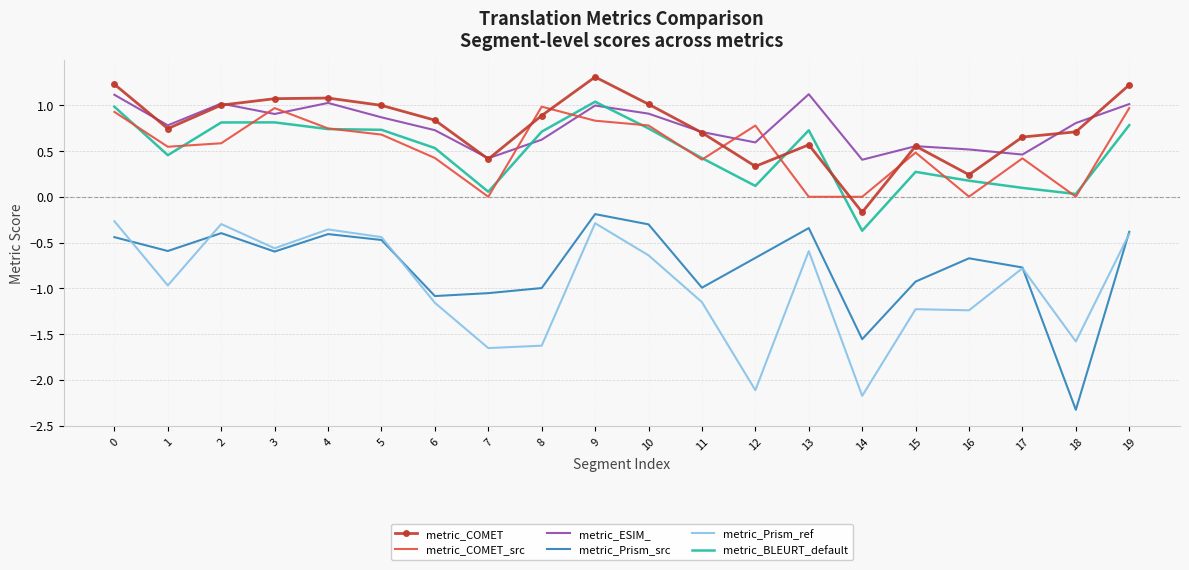

The value of metric_COMET_src at 18 is 0.0. True or false?

True